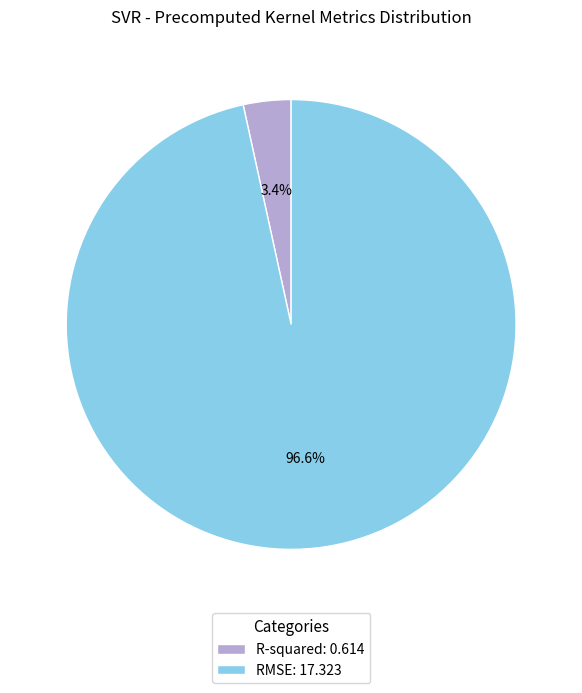

Is there any slice that represents more than half of the pie?

Yes